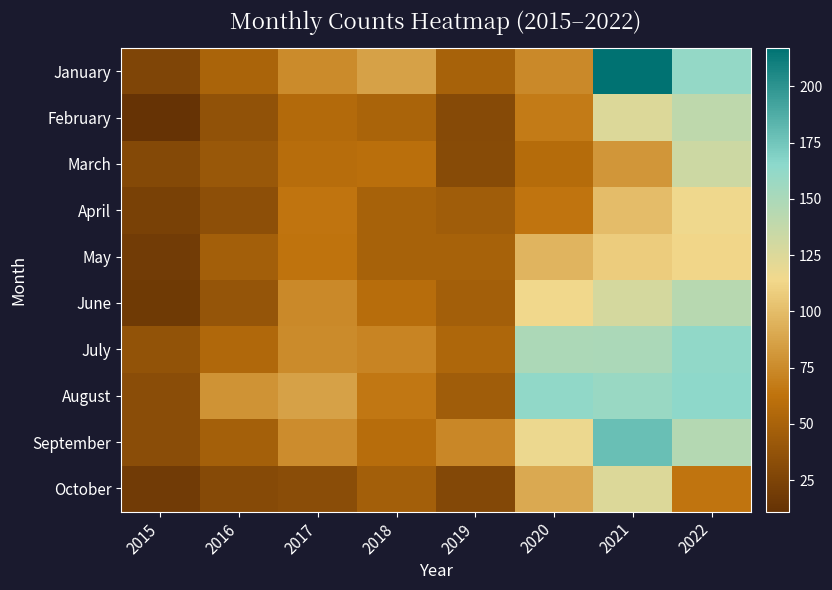

What is the spread (max minus min) of values at 2018?

39